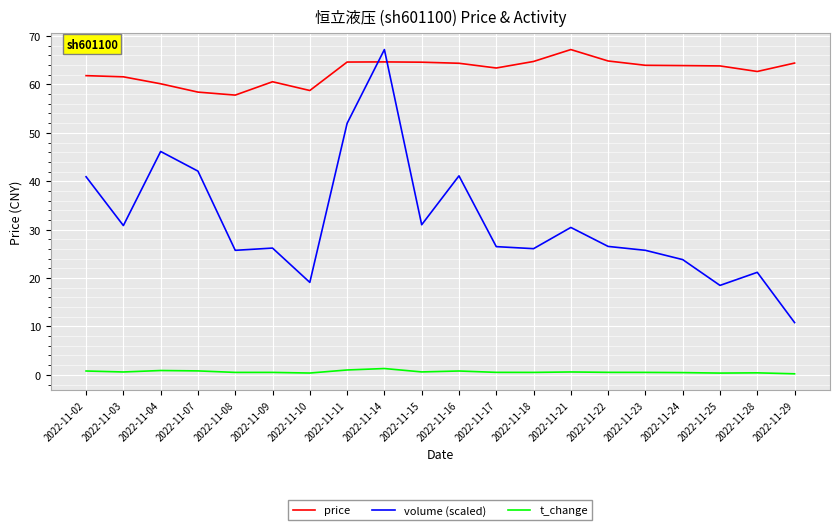

What is the difference between the maximum and minimum values in the price series?

9.4